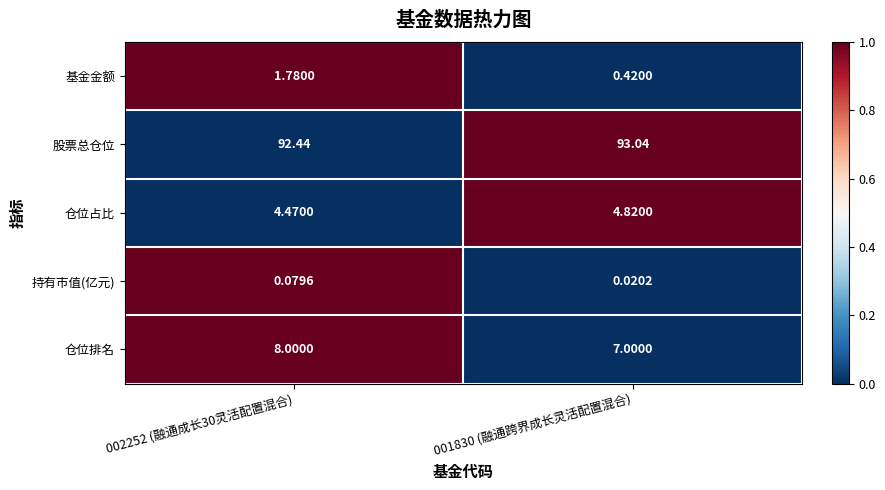

List the series in order of their peak value, lowest first.

持有市值(亿元), 基金金额, 仓位占比, 仓位排名, 股票总仓位